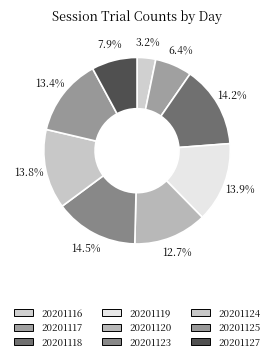

What is the ratio of the value at 20201117 to the value at 20201120?

0.5